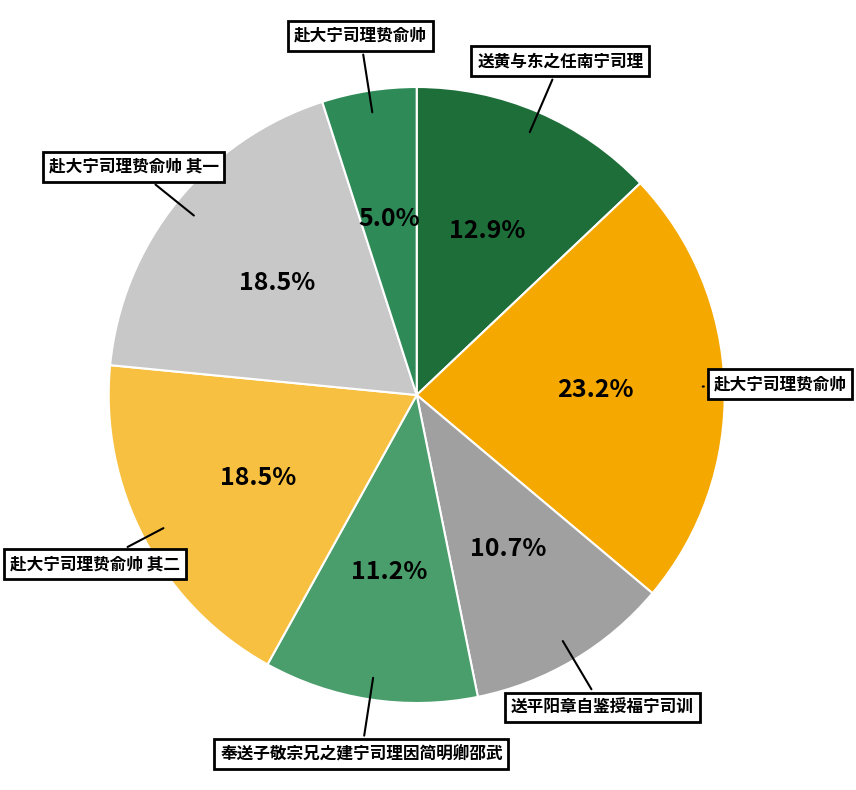

Rank the categories by value from highest to lowest.

赴大宁司理贽俞帅, 赴大宁司理贽俞帅 其一, 赴大宁司理贽俞帅 其二, 送黄与东之任南宁司理, 奉送子敬宗兄之建宁司理因简明卿邵武, 送平阳章自鉴授福宁司训, 赴大宁司理贽俞帅